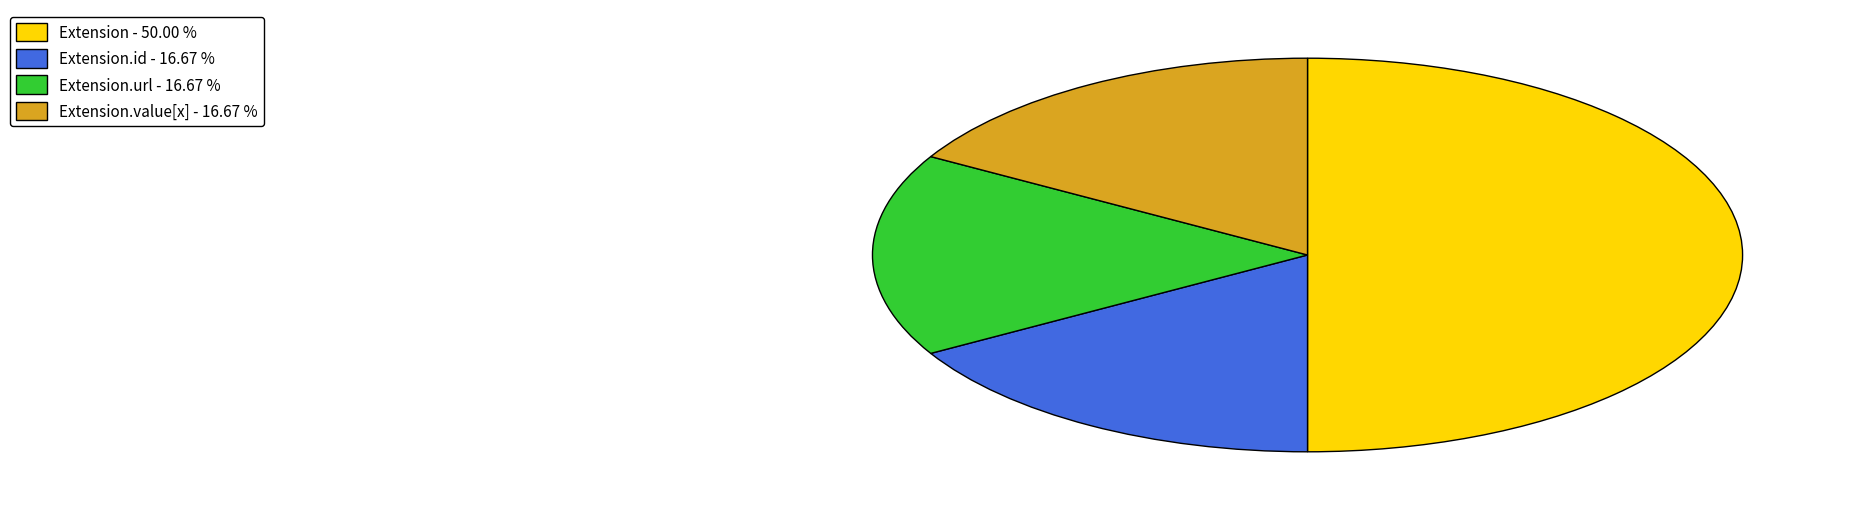

Which category has the biggest portion of the pie?

Extension - 50.00 %